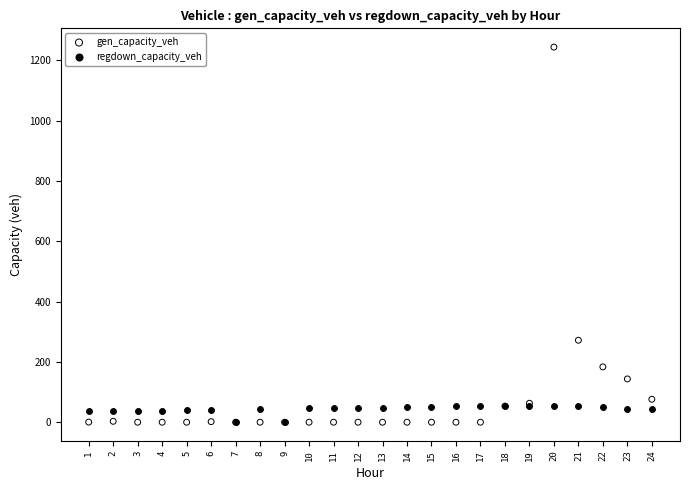

In the gen_capacity_veh series, what Y value is closest to 621?

271.7